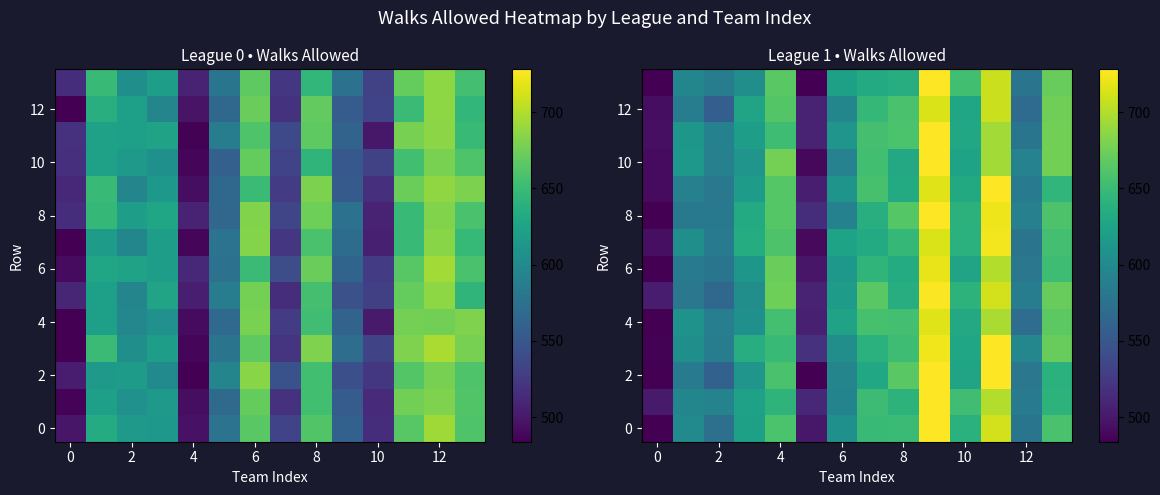

Which category has the highest value across all series?

9